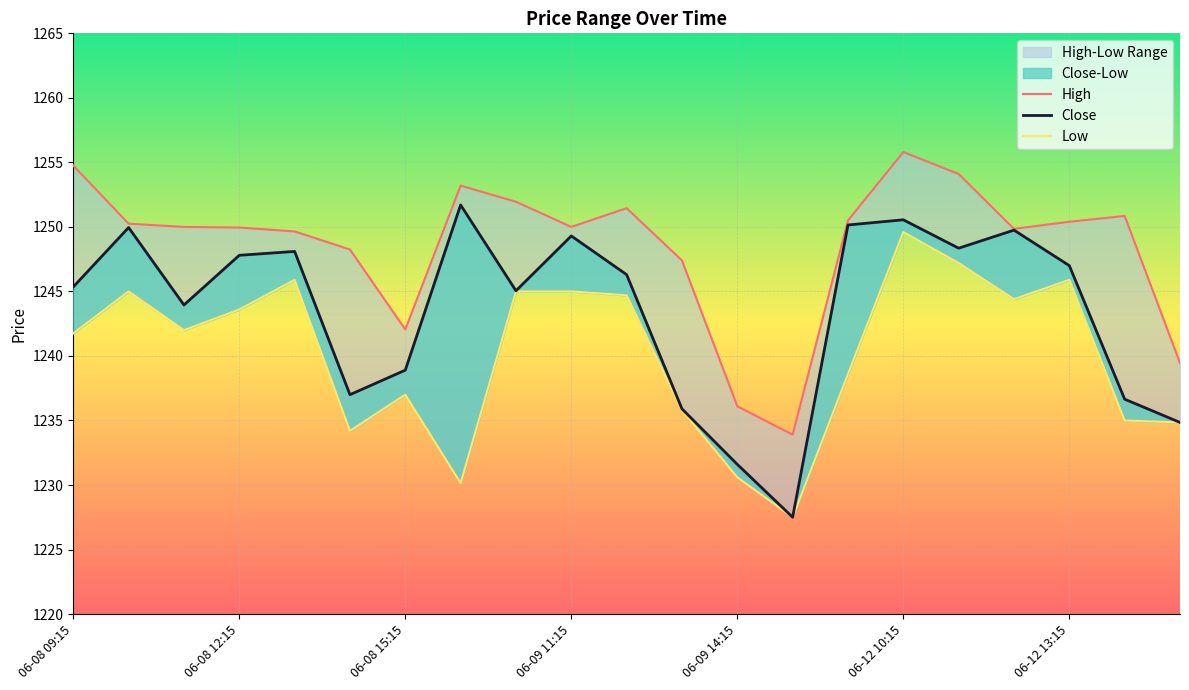

What is the average value of the Low series?

1240.2